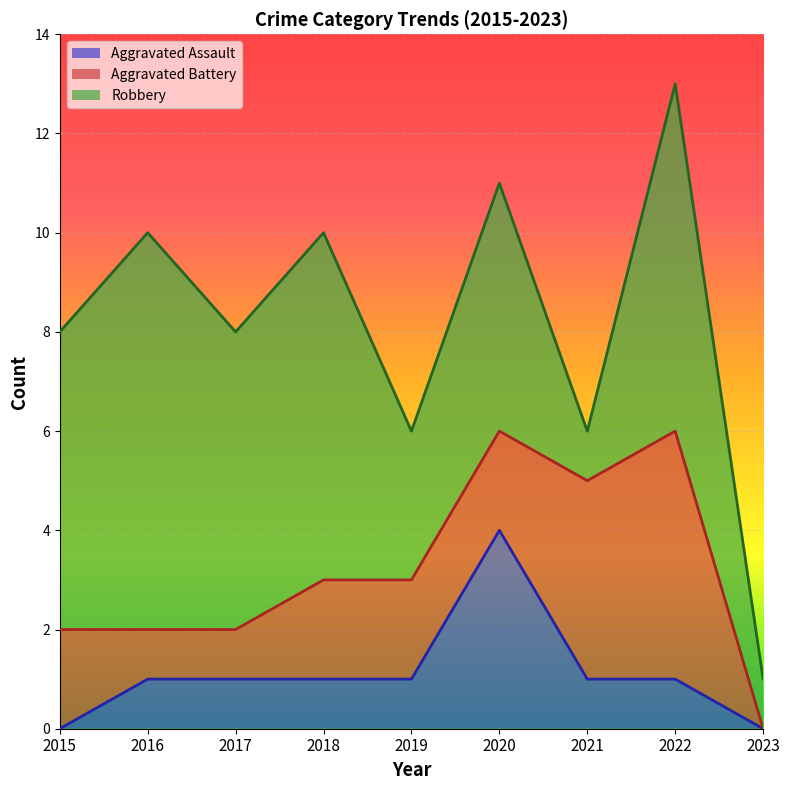

How many Aggravated Assault values are between 1 and 2?

6